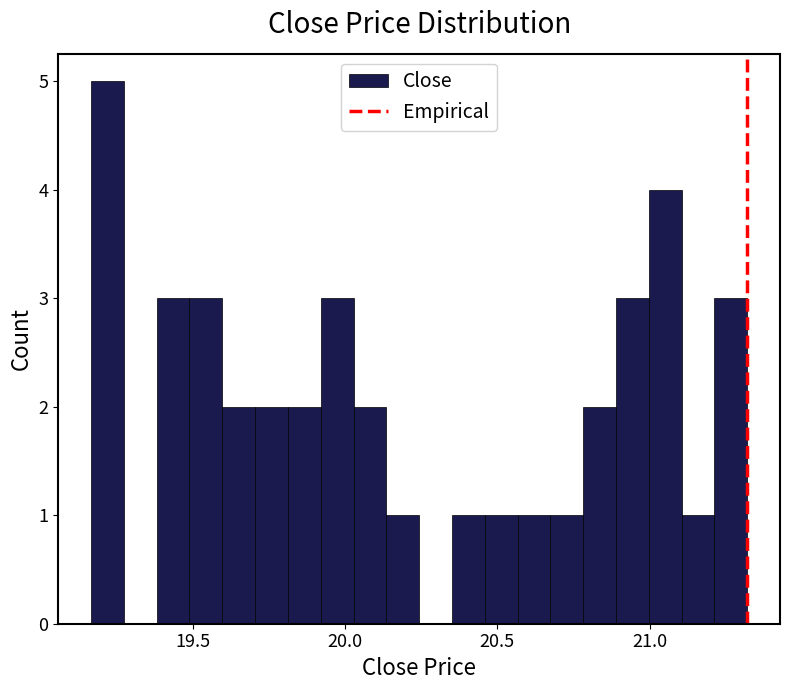

Around what value on the x-axis is the tallest bar? Give the approximate position of its centre, as read against the axis.

19.20